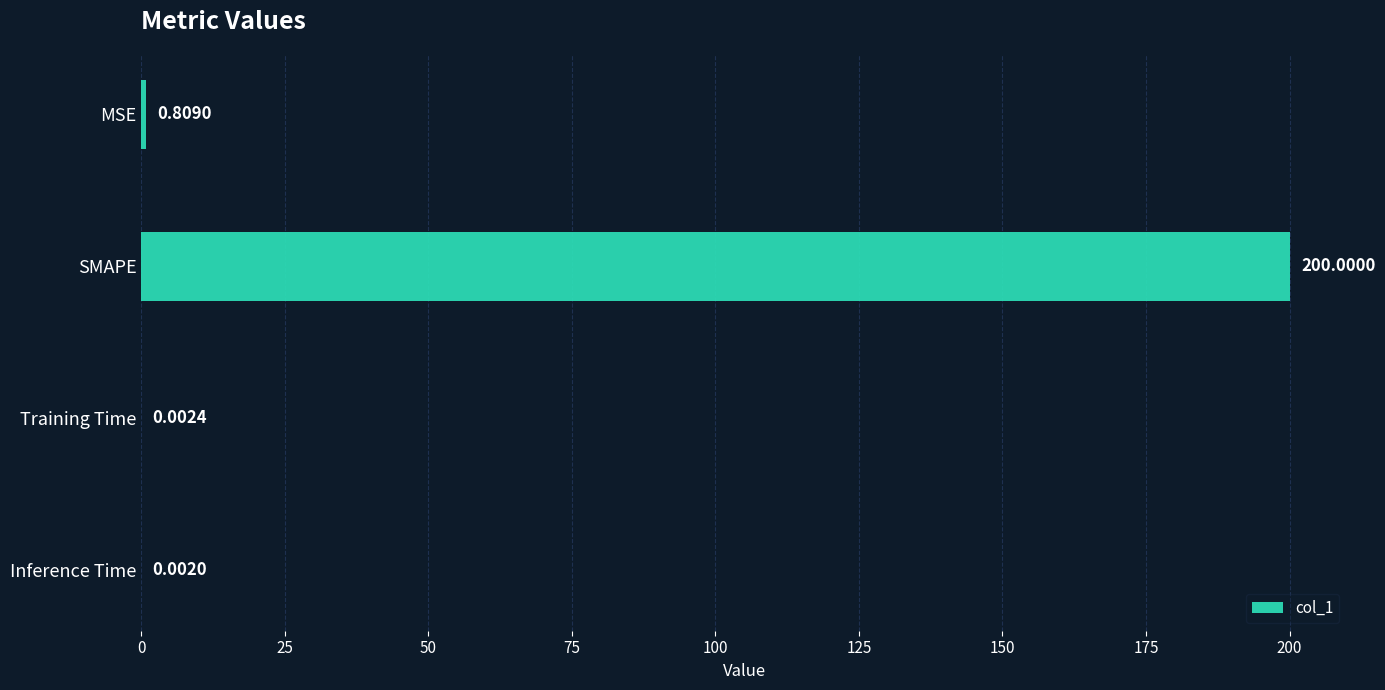

What is the sum of all values?

200.8